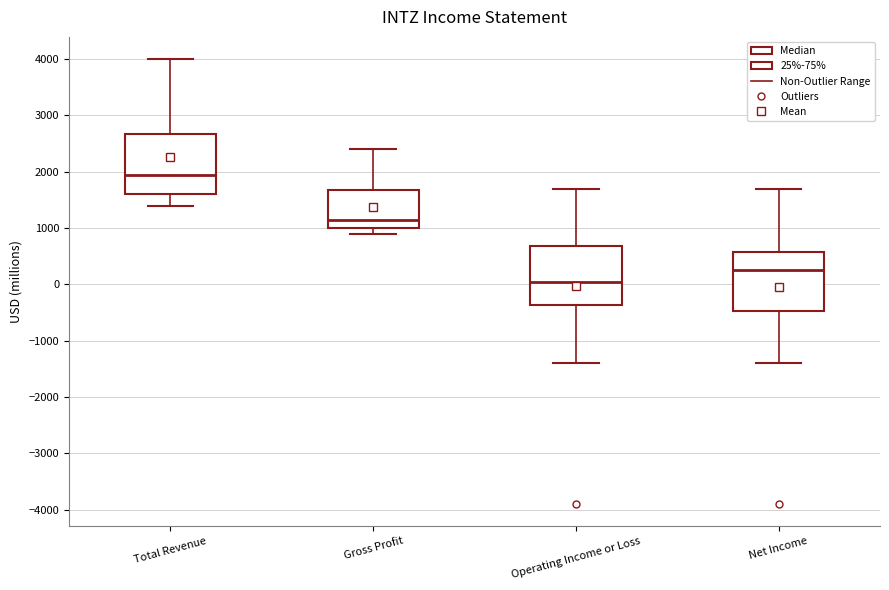

Where does the median line of the box for Operating Income or Loss sit on the y-axis? The values are not printed on the chart, so give them approximately, as read against the axis.

100